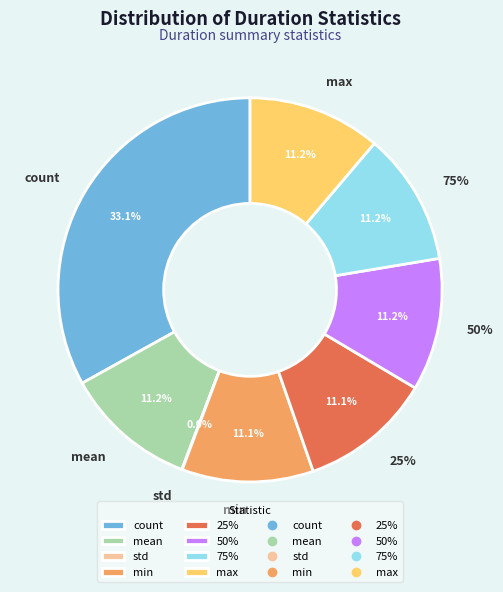

Combined, do min and count account for over 50%?

No